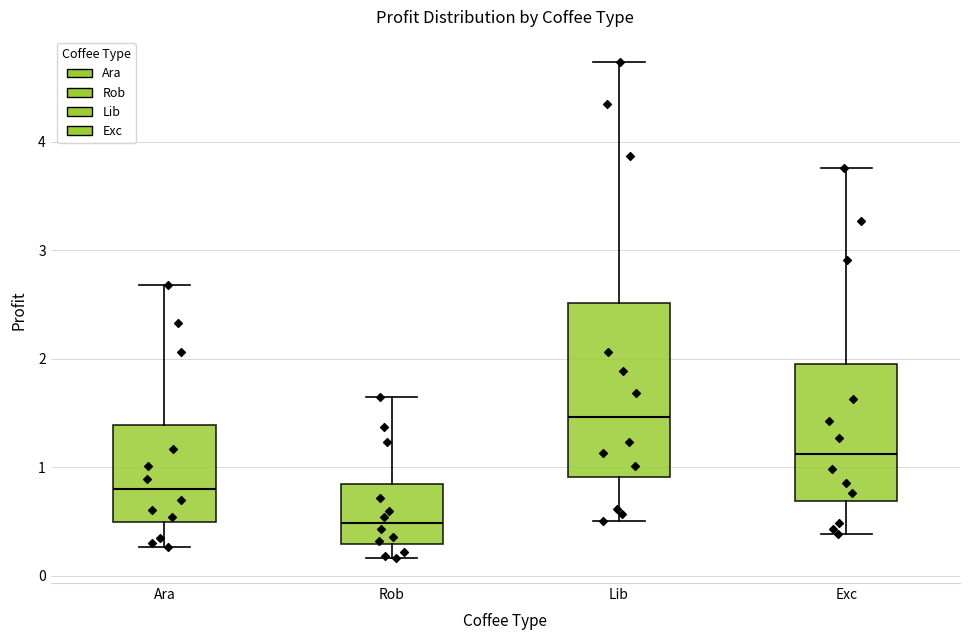

Which box is the tallest, from its lower edge to its upper edge?

Lib